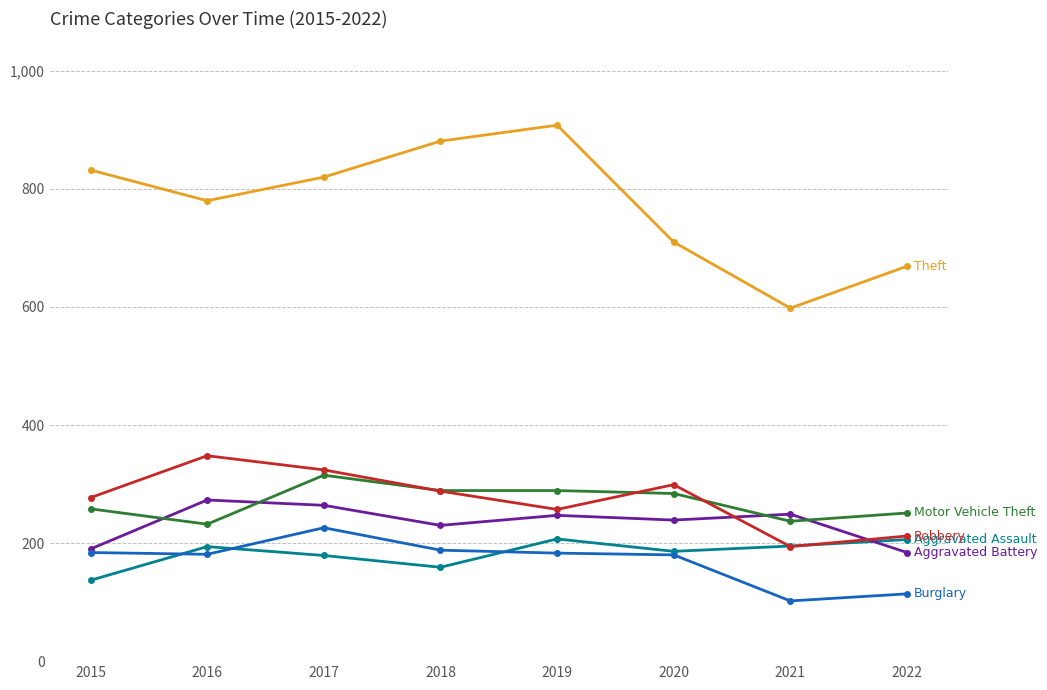

What is the total value across all series at 2016?

2008